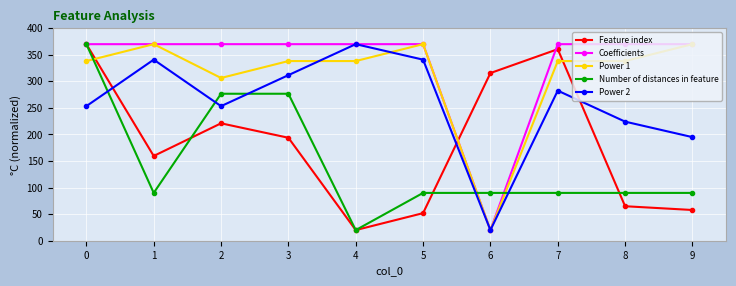

Is it true that Power 1 equals 610.8 at 9?

False